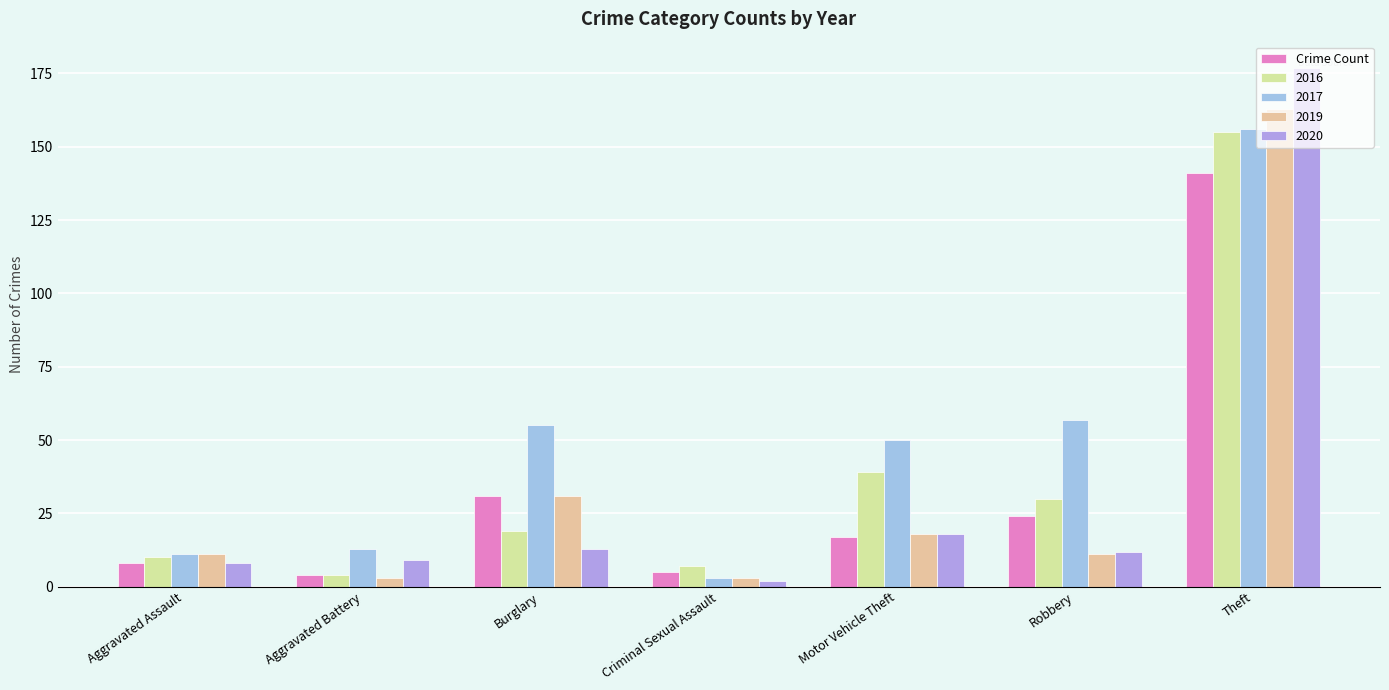

What is the label of the 2nd bar from the right?

Robbery